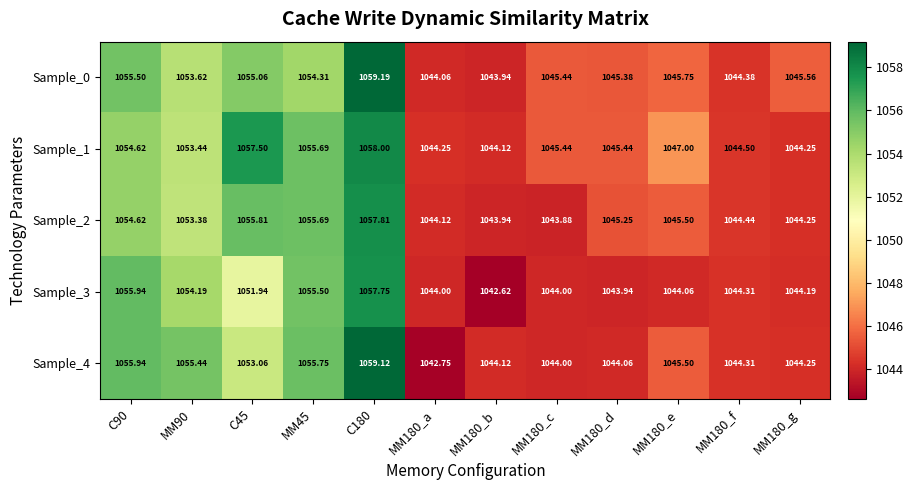

Is the value of Sample_3 at MM90 greater than the value of Sample_0 at MM90?

Yes